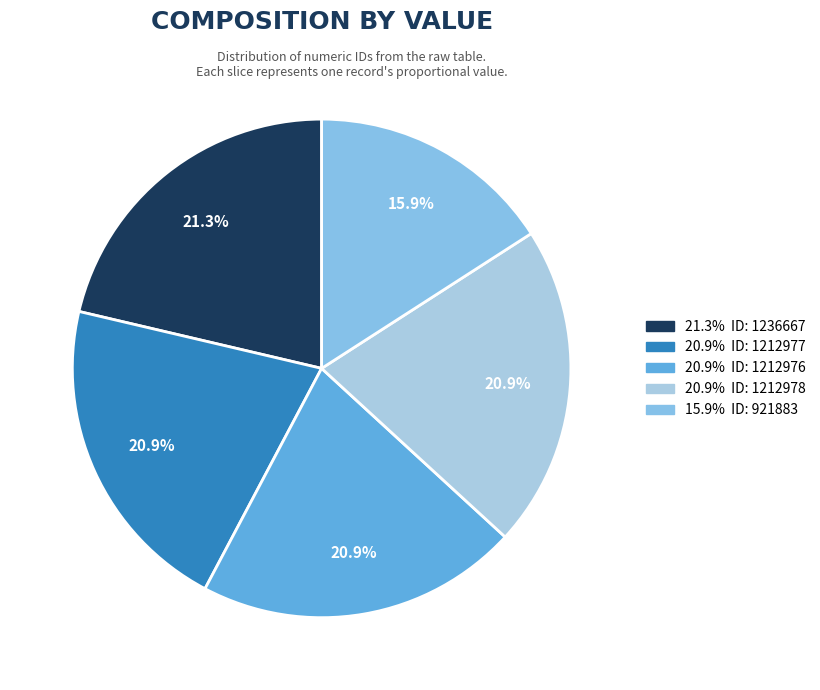

Which slice is the smallest?

921883